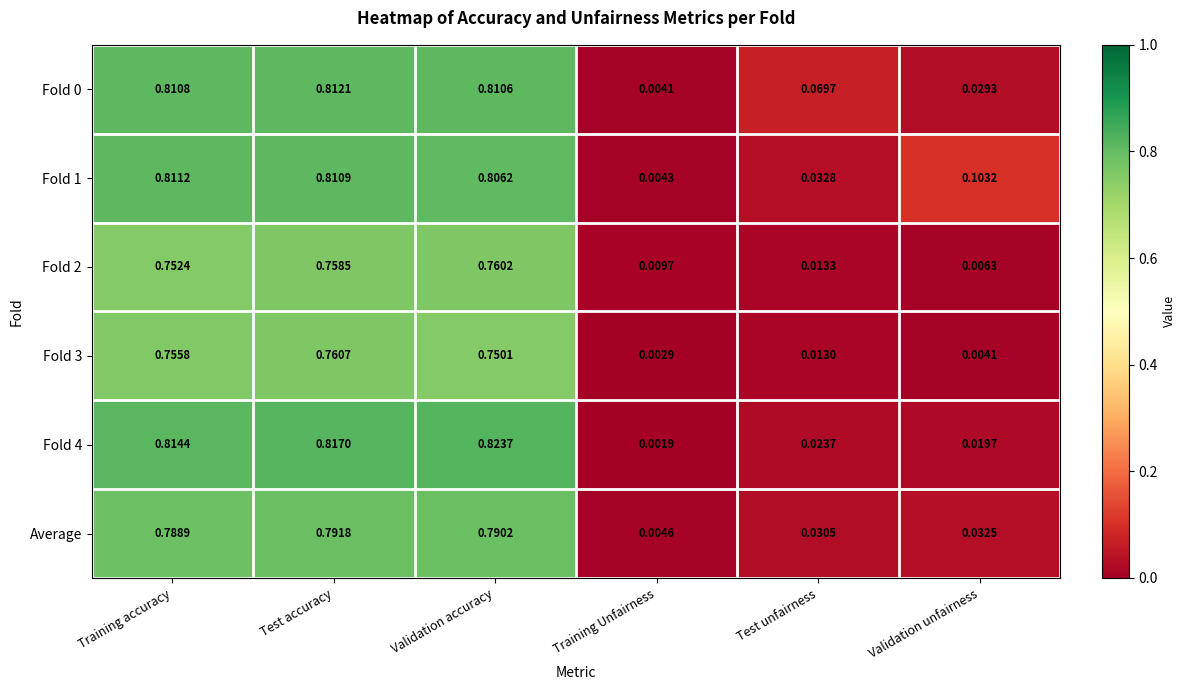

What is the total value across all series at Validation unfairness?

0.2